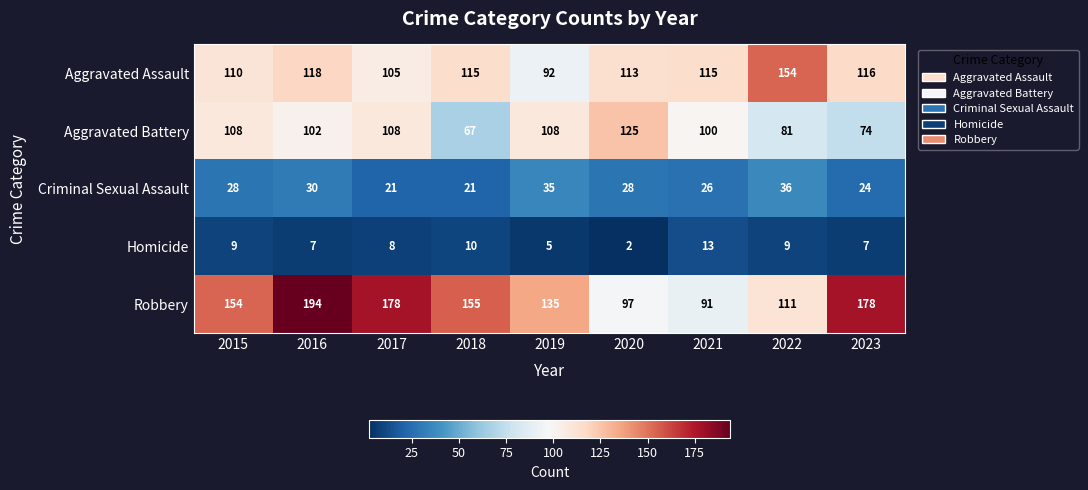

What is the average value of the Aggravated Assault series?

115